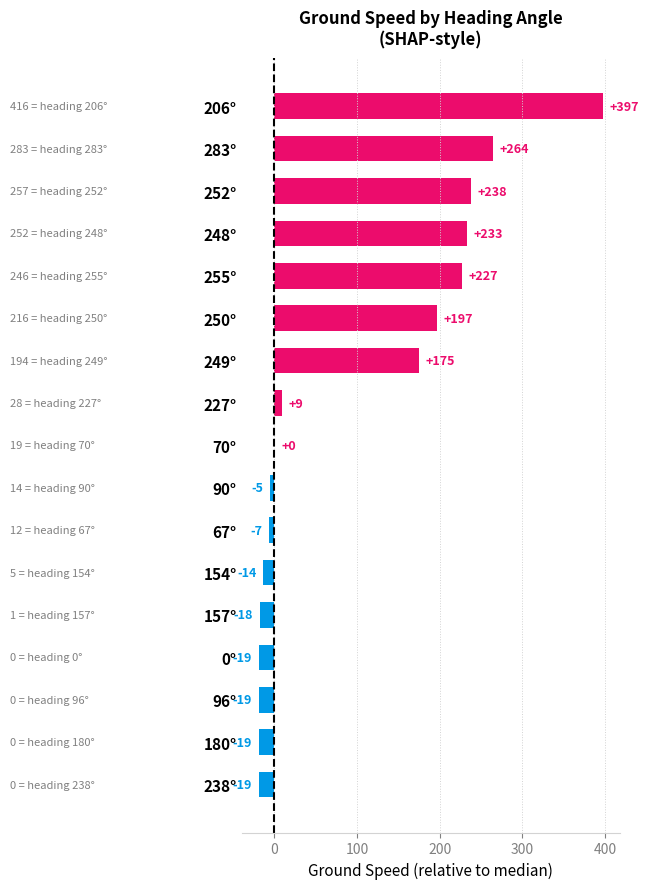

What is the sum of all values?

1620